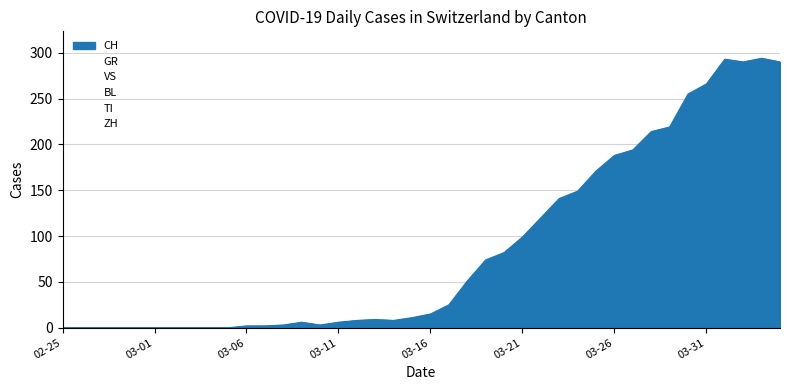

True or false: GR has a value of 0 at 2020-02-26.

True